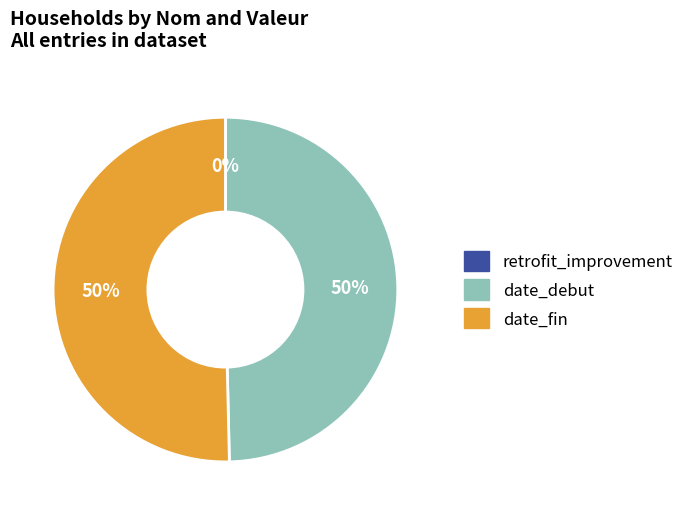

To the nearest percent, what portion does date_debut represent?

50%